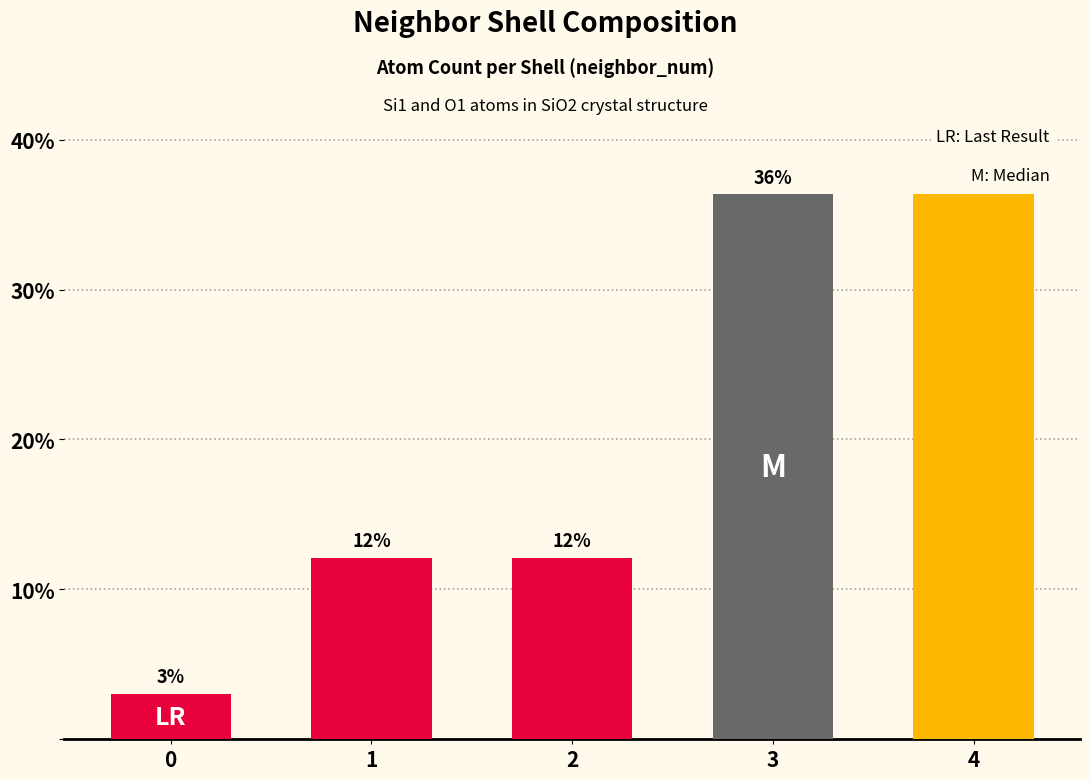

How many bars are there in total?

5